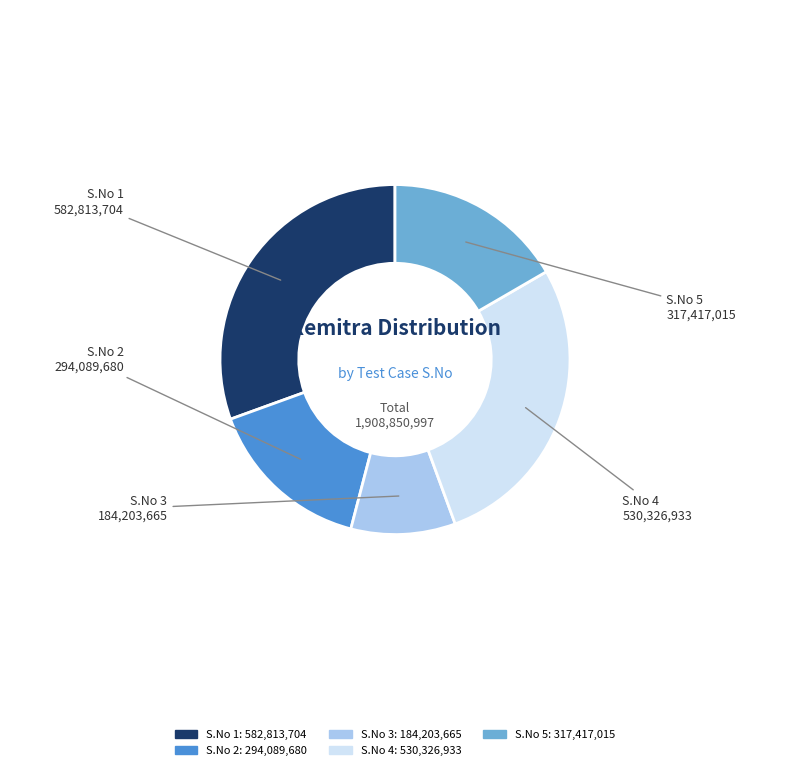

Rank the categories by value from highest to lowest.

1, 4, 5, 2, 3